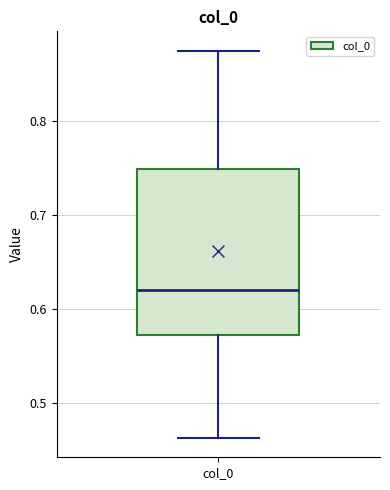

Where does the median line of the box for col_0 sit on the y-axis? The values are not printed on the chart, so give them approximately, as read against the axis.

0.62